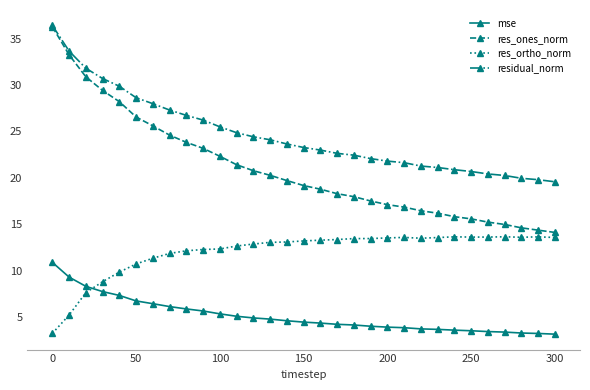

List the series in order of their overall mean, lowest first.

mse, res_ortho_norm, res_ones_norm, residual_norm